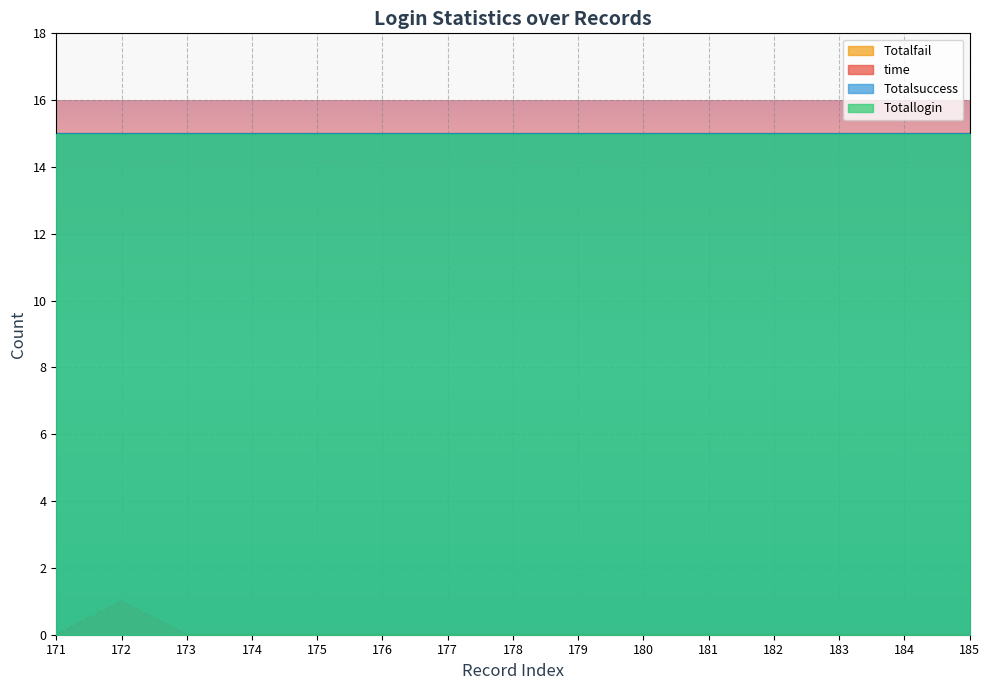

What is the sum of all time values?

1